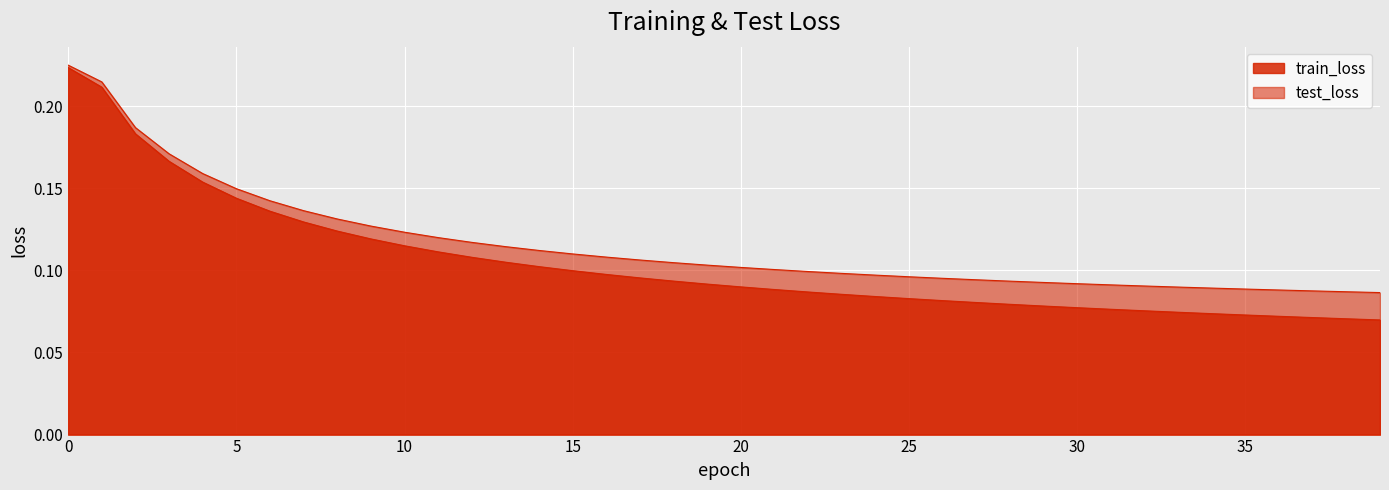

Reading left to right, what are all the values shown in this chart?

train_loss: 0.2	0.2	0.2	0.2	0.2	0.1	0.1	0.1	0.1	0.1	0.1	0.1	0.1	0.1	0.1	0.1	0.1	0.1	0.1	0.1	0.1	0.1	0.1	0.1	0.1	0.1	0.1	0.1	0.1	0.1	0.1	0.1	0.1	0.1	0.1	0.1	0.1	0.1	0.1	0.1
test_loss: 0.2	0.2	0.2	0.2	0.2	0.1	0.1	0.1	0.1	0.1	0.1	0.1	0.1	0.1	0.1	0.1	0.1	0.1	0.1	0.1	0.1	0.1	0.1	0.1	0.1	0.1	0.1	0.1	0.1	0.1	0.1	0.1	0.1	0.1	0.1	0.1	0.1	0.1	0.1	0.1